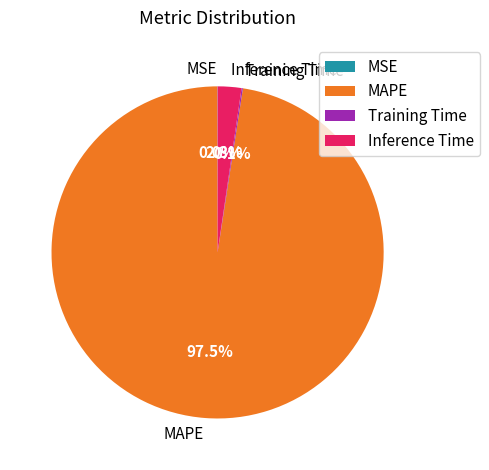

Which has a higher value, Inference Time or MAPE?

MAPE